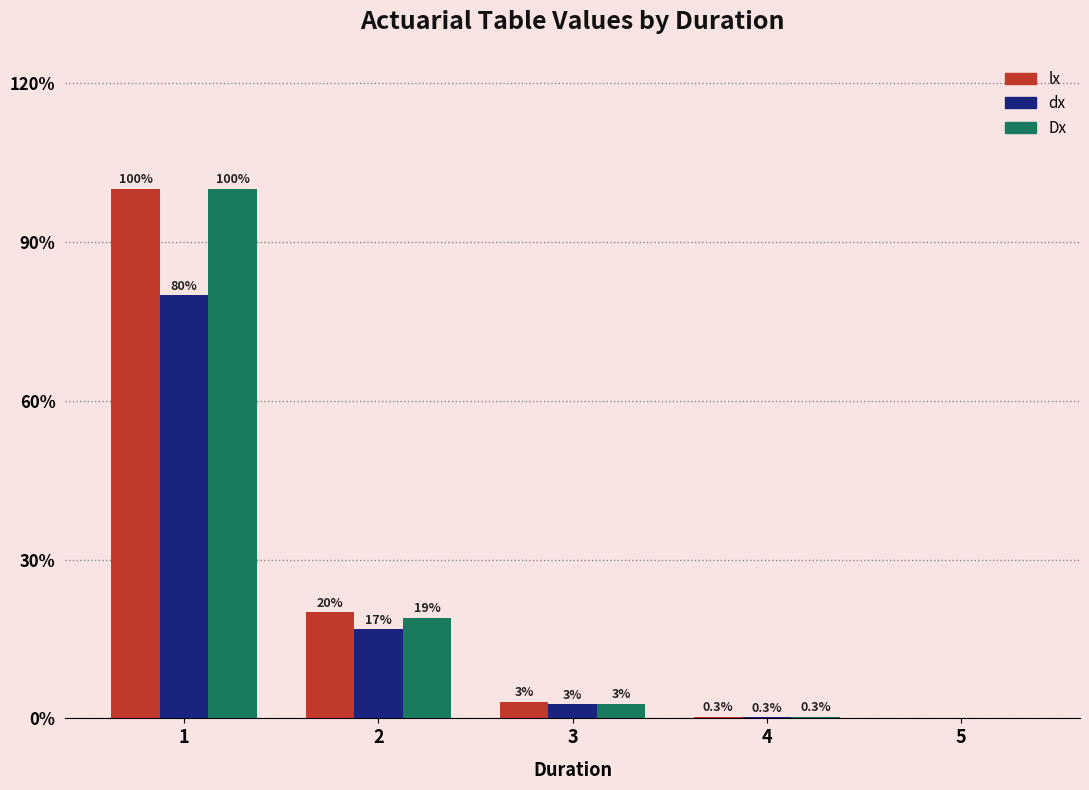

What is the difference between the Dx values at 4 and 2?

0.2